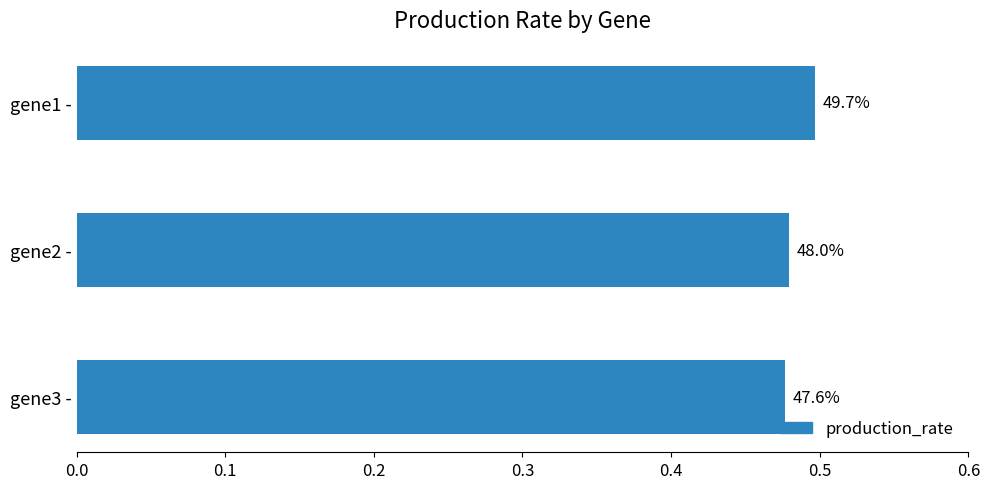

Does the chart contain any negative values?

No